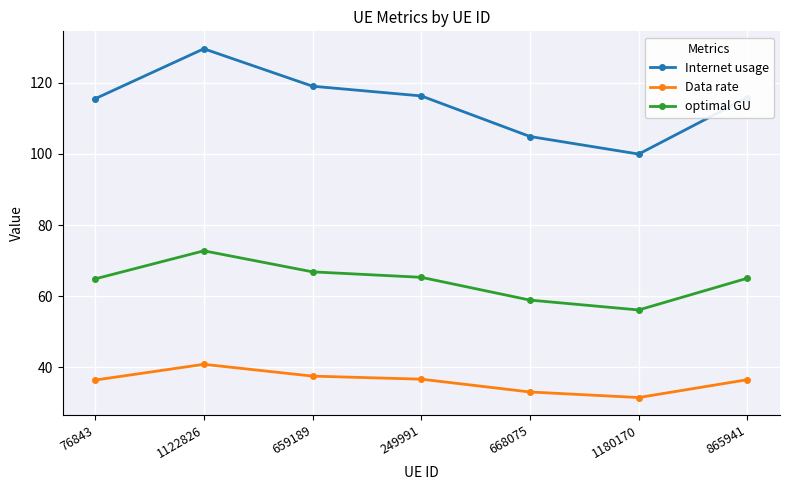

At how many categories does at least one series exceed 70?

7